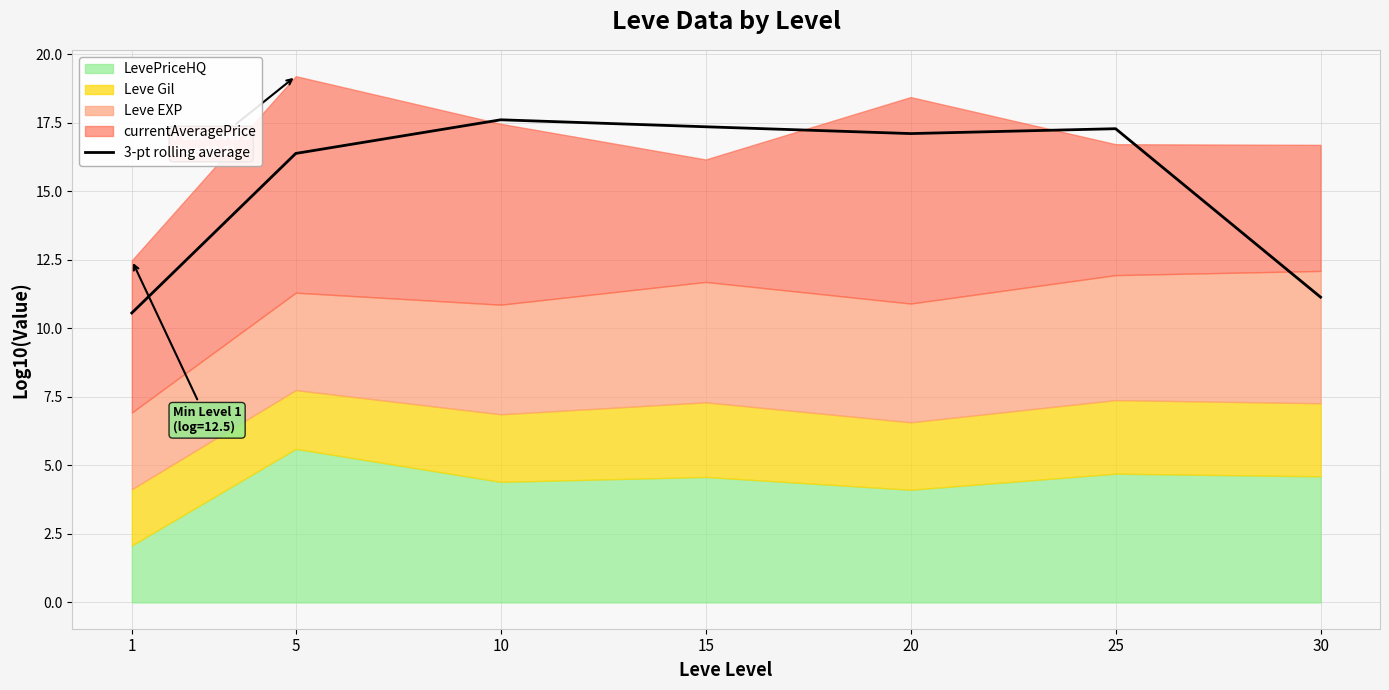

What is the maximum value for 3-pt rolling average?

17.6